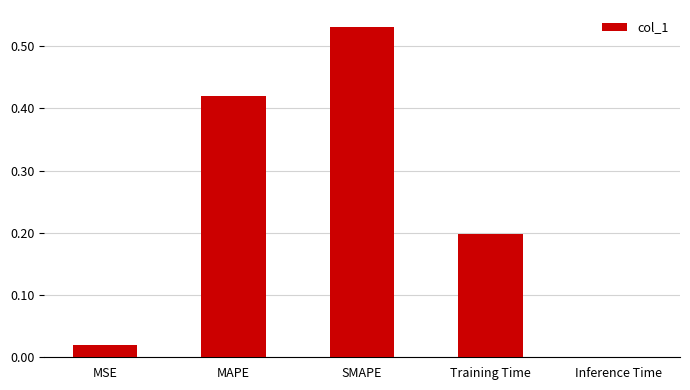

What is the sum of all values?

1.2